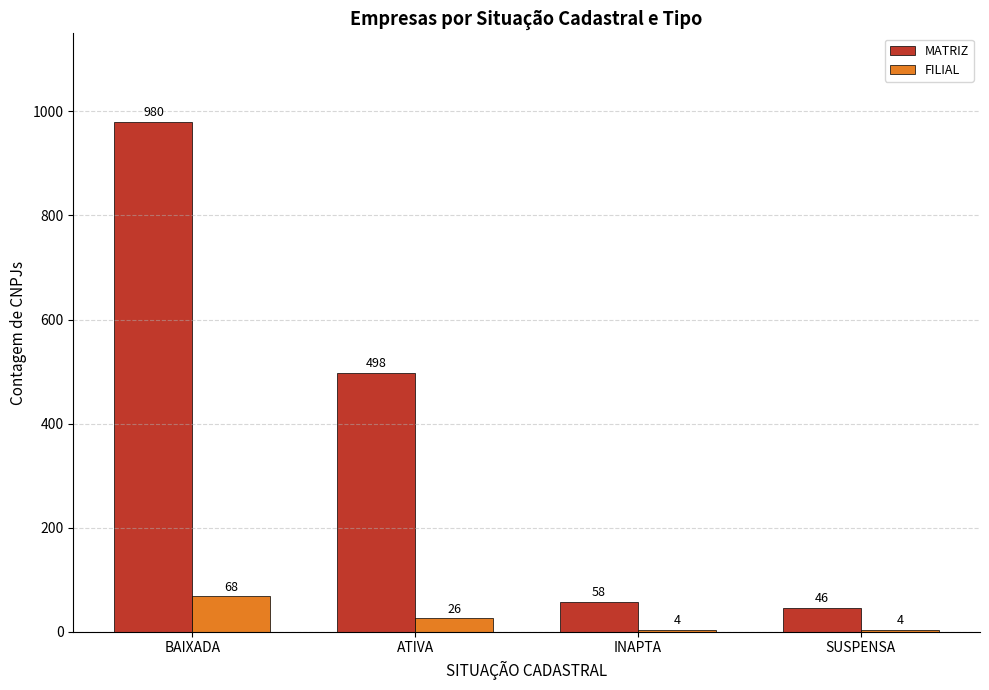

How many values in the MATRIZ series are below 498?

2